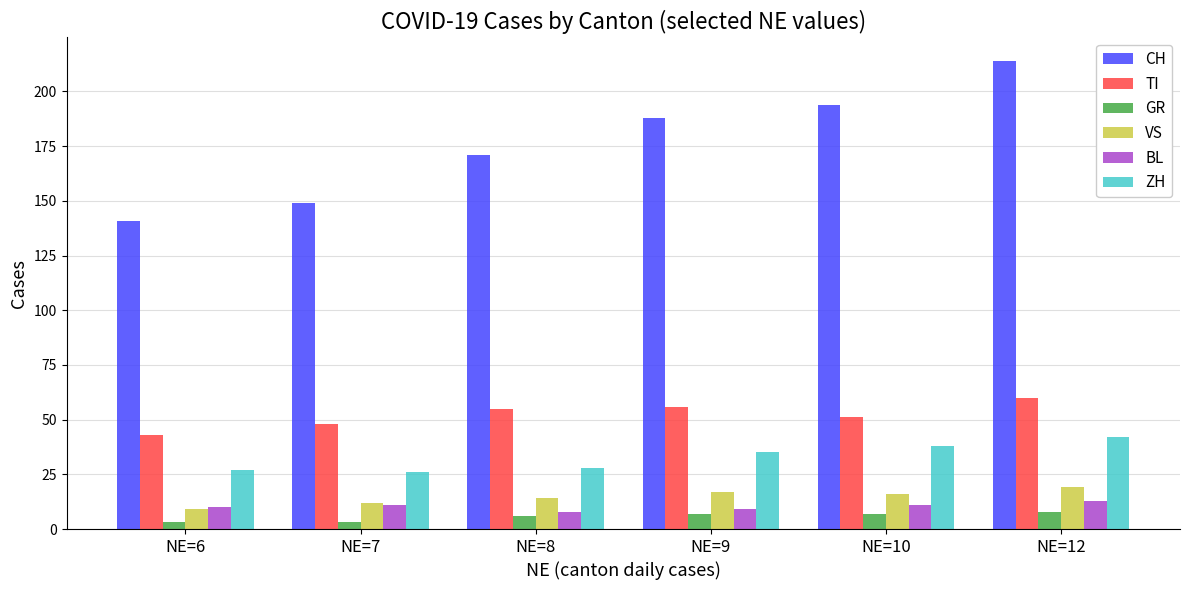

What is the difference between the GR values at NE=7 and NE=10?

4